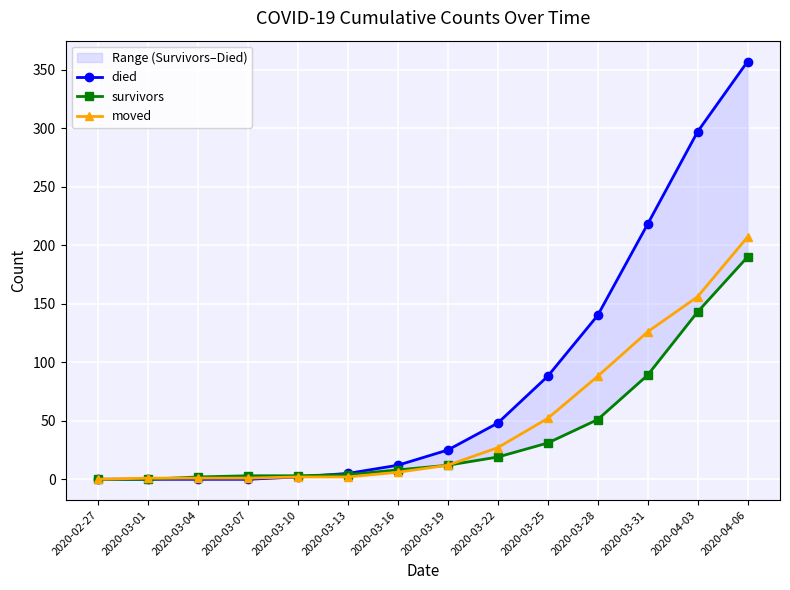

True or false: died and moved intersect in this chart.

False